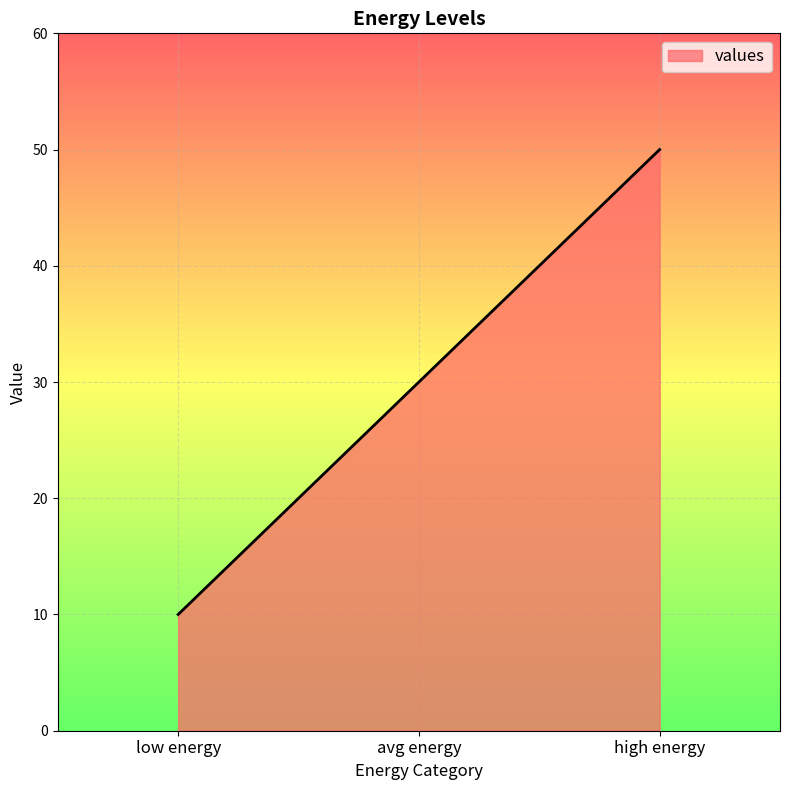

Approximately how many times larger is the value at low energy compared to high energy?

0.2